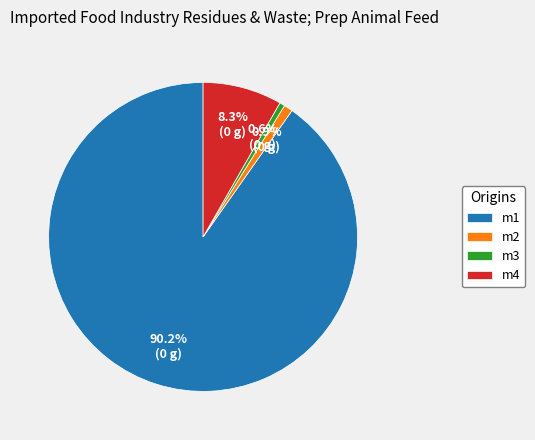

Do m2 and m3 together represent more than half of the pie?

No